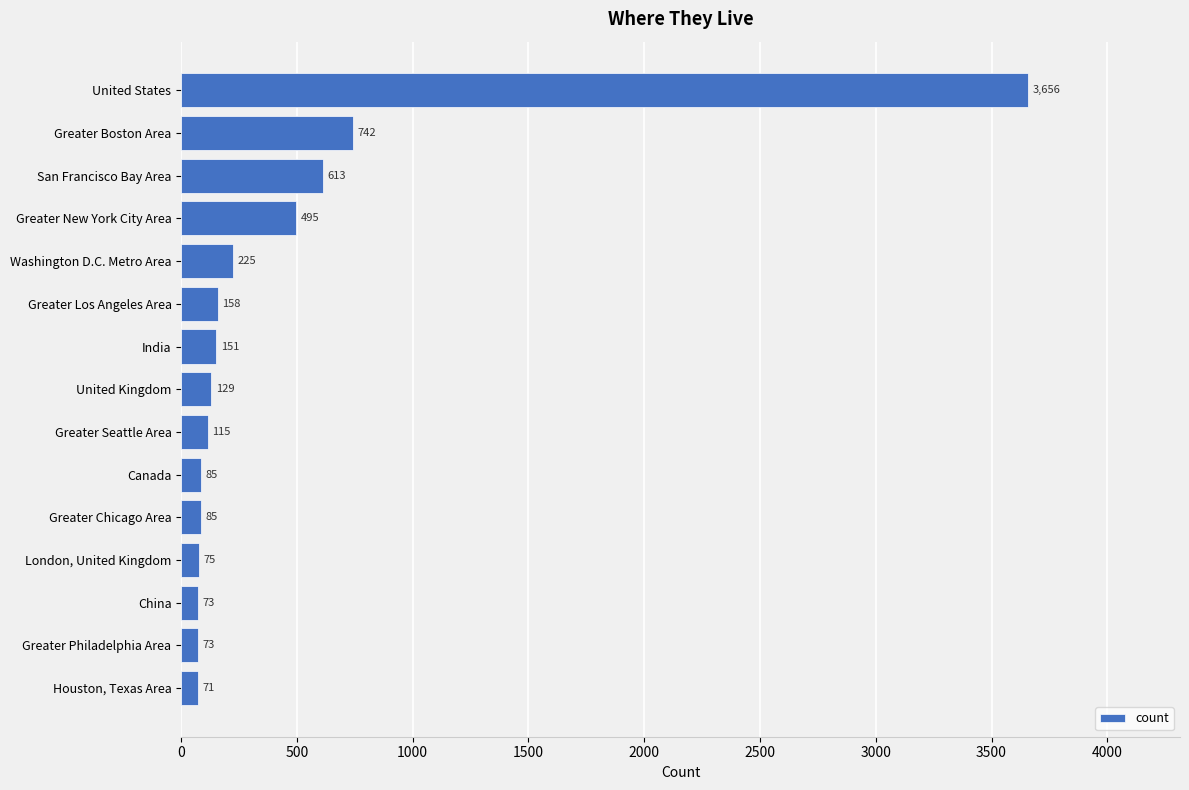

How many distinct data groups are displayed?

1